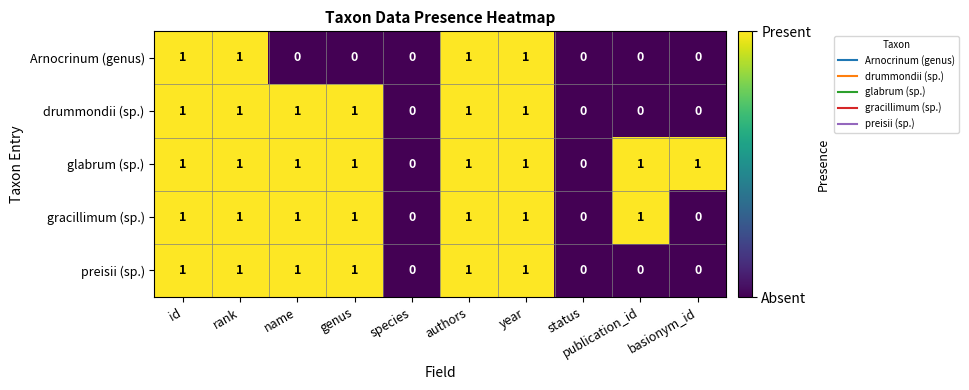

Which series has the largest total across all categories?

glabrum (sp.)